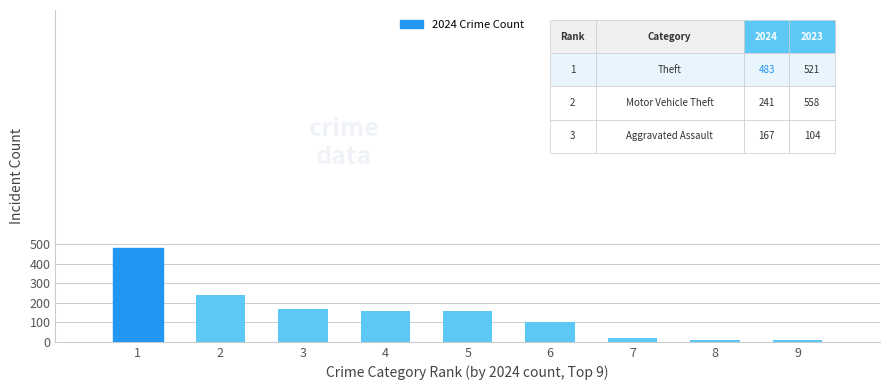

What is the ratio of the value at 3 to the value at 4?

1.0